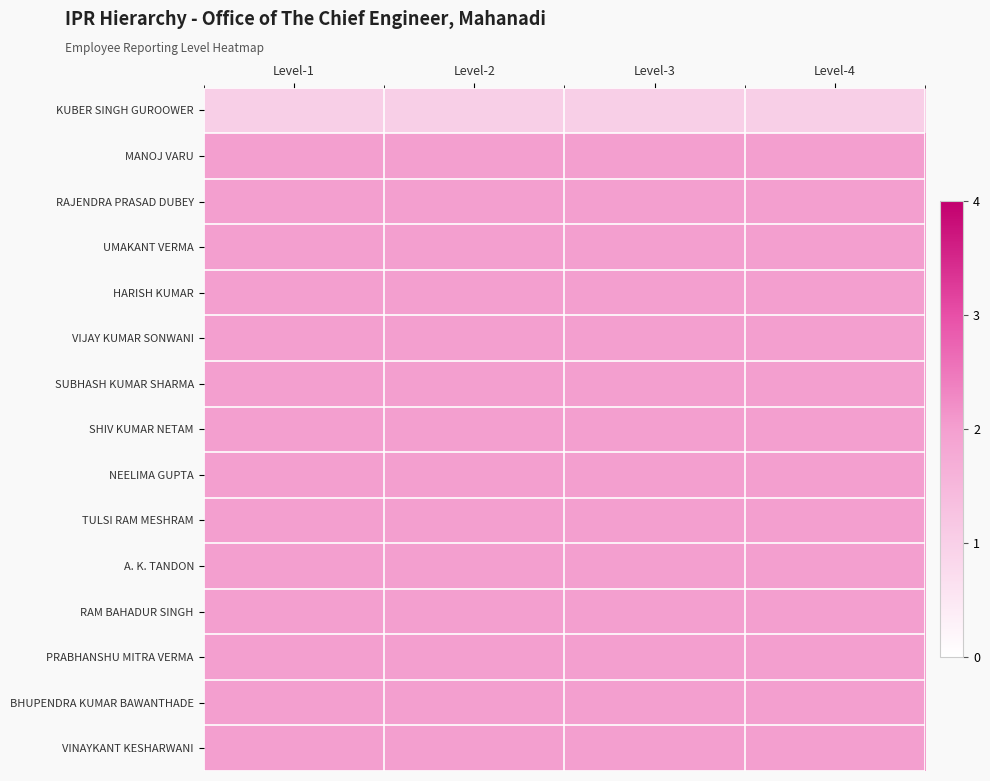

Reading left to right, list all the values displayed in this chart.

KUBER SINGH GUROOWER: Level-1=1	Level-2=1	Level-3=1	Level-4=1
MANOJ VARU: Level-1=2	Level-2=2	Level-3=2	Level-4=2
RAJENDRA PRASAD DUBEY: Level-1=2	Level-2=2	Level-3=2	Level-4=2
UMAKANT VERMA: Level-1=2	Level-2=2	Level-3=2	Level-4=2
HARISH KUMAR: Level-1=2	Level-2=2	Level-3=2	Level-4=2
VIJAY KUMAR SONWANI: Level-1=2	Level-2=2	Level-3=2	Level-4=2
SUBHASH KUMAR SHARMA: Level-1=2	Level-2=2	Level-3=2	Level-4=2
SHIV KUMAR NETAM: Level-1=2	Level-2=2	Level-3=2	Level-4=2
NEELIMA GUPTA: Level-1=2	Level-2=2	Level-3=2	Level-4=2
TULSI RAM MESHRAM: Level-1=2	Level-2=2	Level-3=2	Level-4=2
A. K. TANDON: Level-1=2	Level-2=2	Level-3=2	Level-4=2
RAM BAHADUR SINGH: Level-1=2	Level-2=2	Level-3=2	Level-4=2
PRABHANSHU MITRA VERMA: Level-1=2	Level-2=2	Level-3=2	Level-4=2
BHUPENDRA KUMAR BAWANTHADE: Level-1=2	Level-2=2	Level-3=2	Level-4=2
VINAYKANT KESHARWANI: Level-1=2	Level-2=2	Level-3=2	Level-4=2